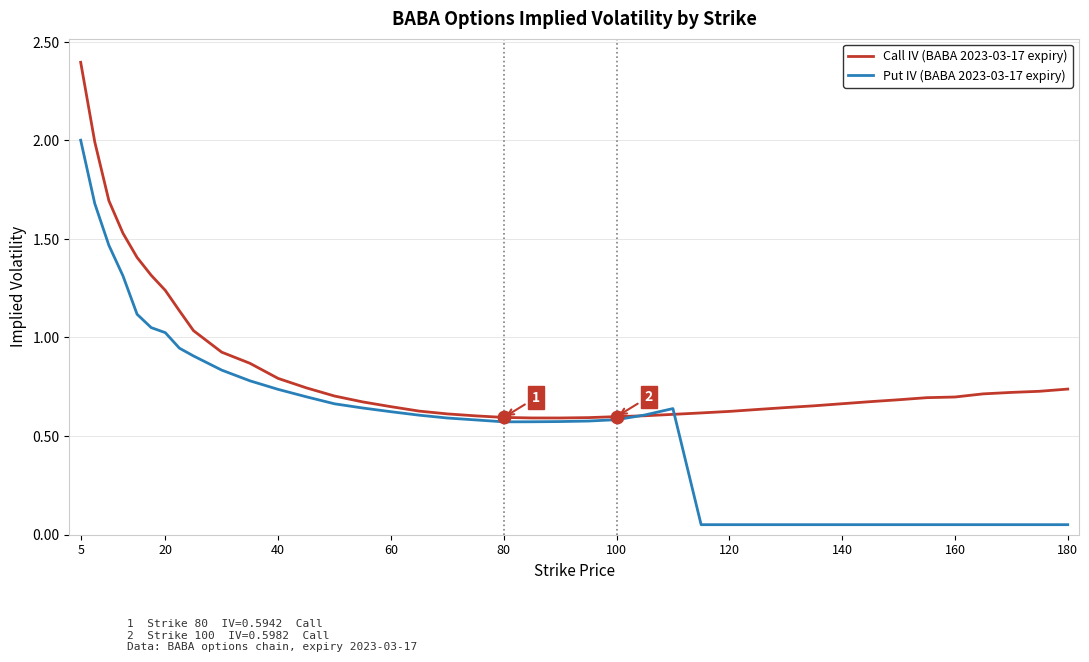

Rank the series by their maximum value, from highest to lowest.

Call IV (BABA 2023-03-17 expiry), Put IV (BABA 2023-03-17 expiry)